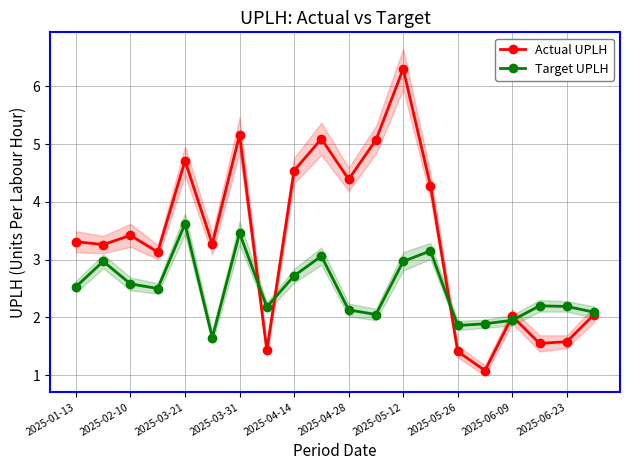

Is the value of Actual UPLH at 2025-04-28 greater than the value of Target UPLH at 2025-02-10?

Yes